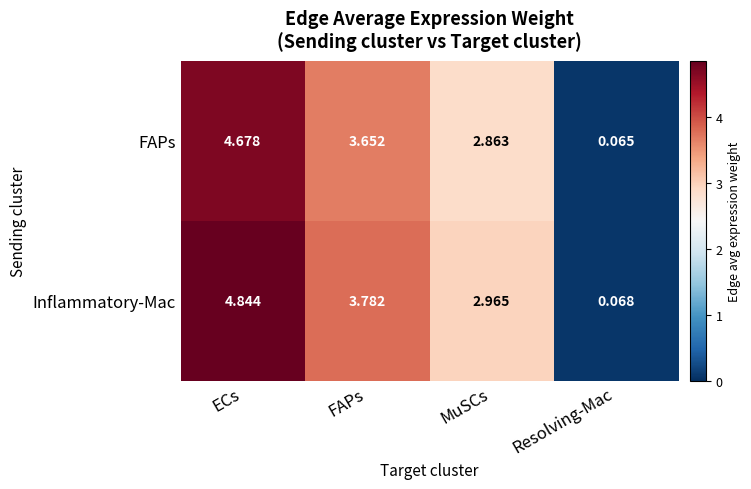

Rank the categories by FAPs value from highest to lowest.

ECs, FAPs, MuSCs, Resolving-Mac